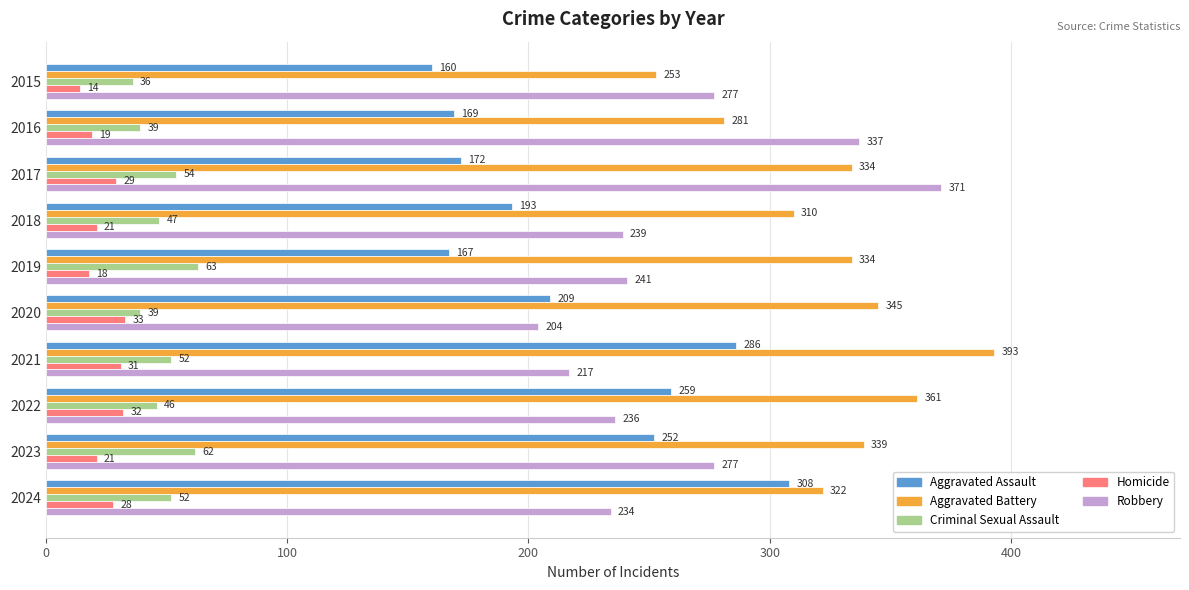

Which category has the highest value across all series?

2021